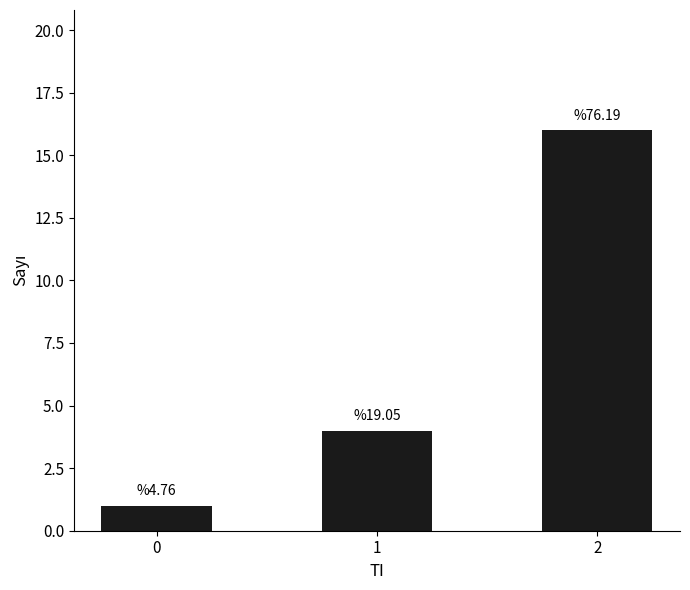

How many bars are there in total?

3